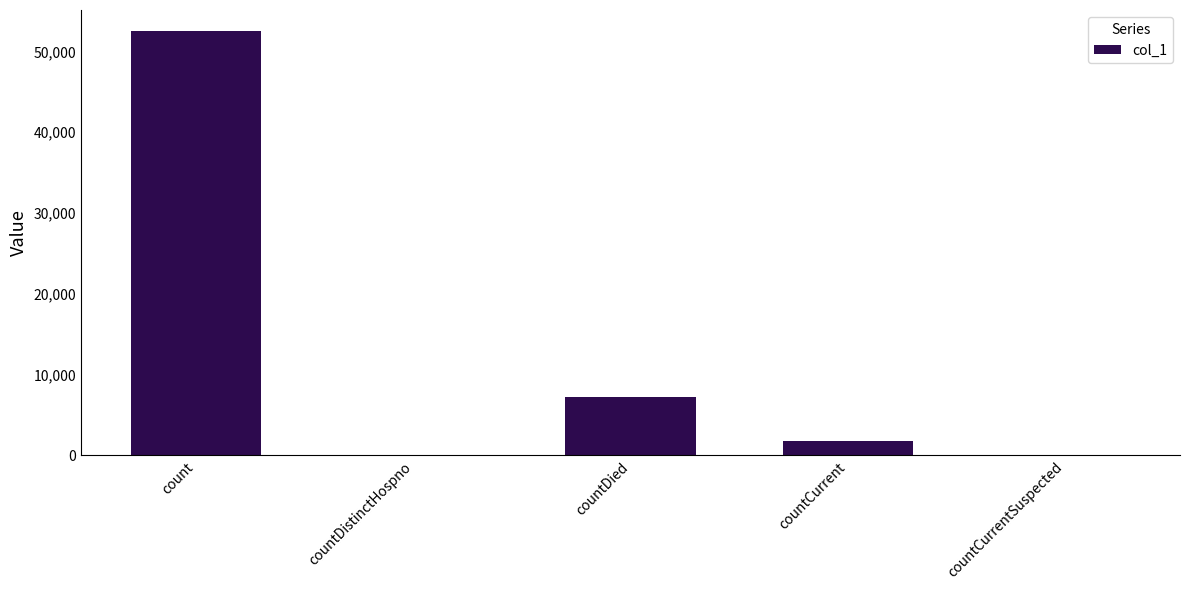

Which has a higher value, countCurrentSuspected or countCurrent?

countCurrent